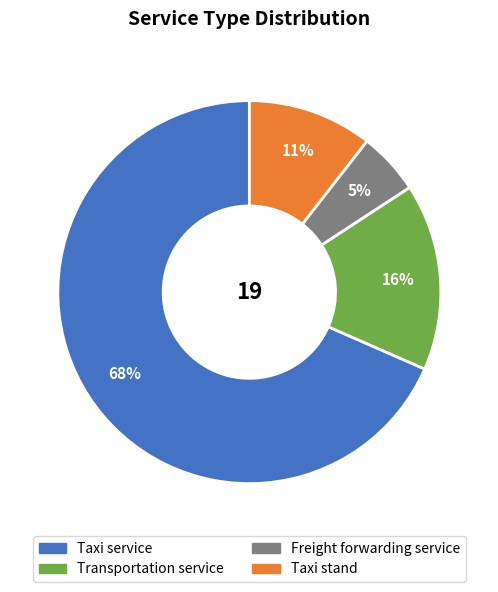

Which slice represents more than half of the pie?

Taxi service